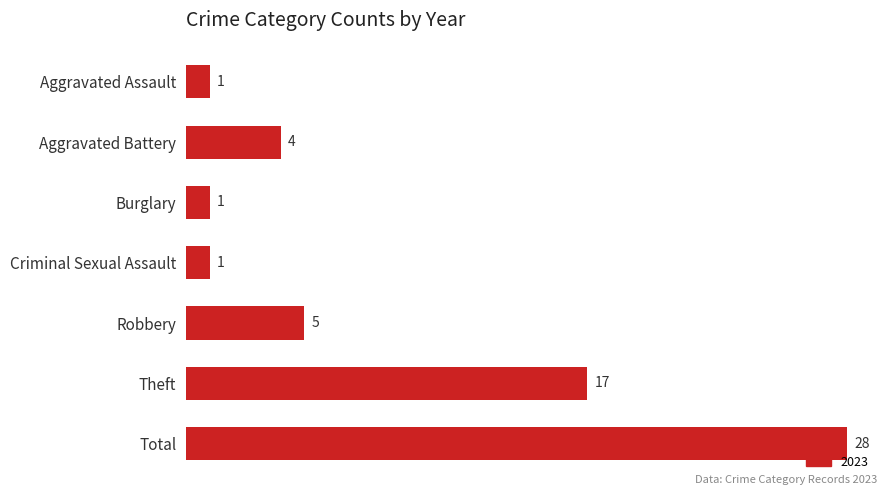

What is the difference between the values at Theft and Aggravated Battery?

13